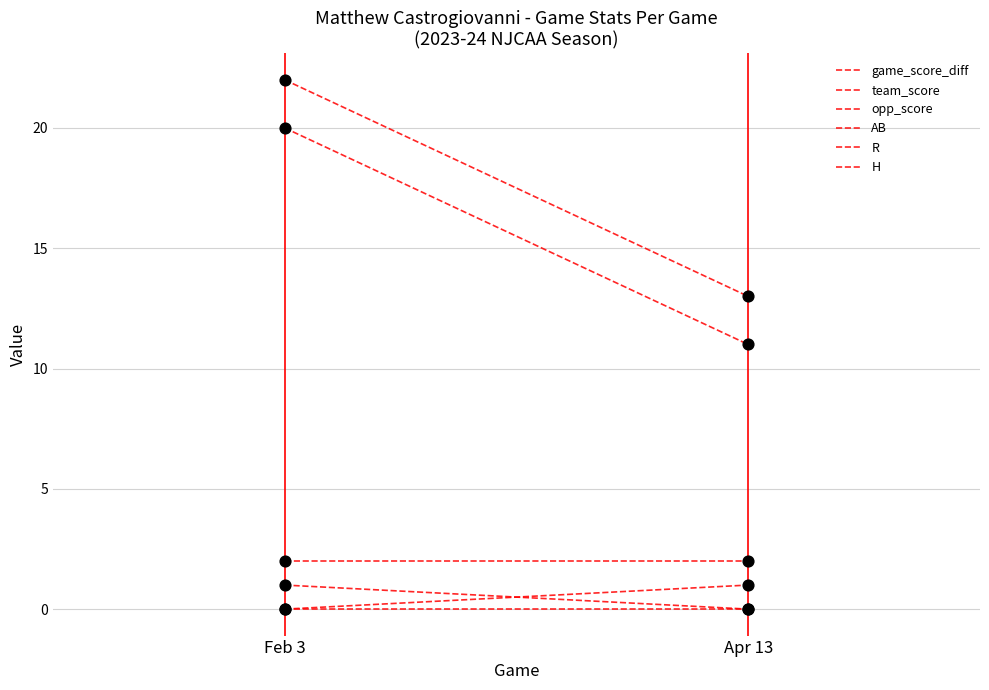

Which series reaches the maximum Y coordinate?

team_score